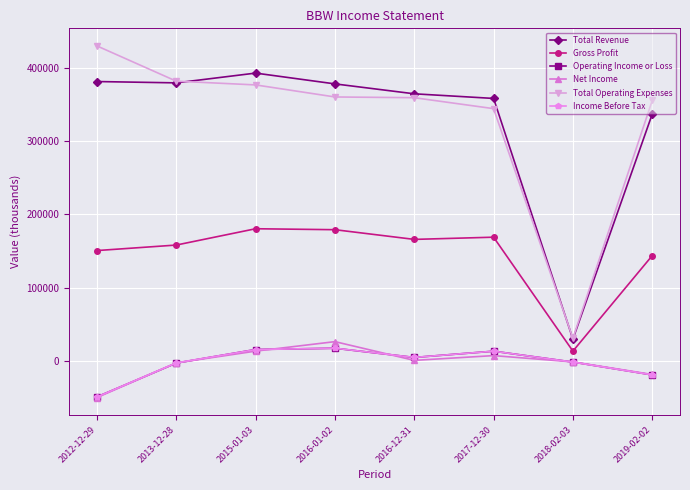

True or false: Total Revenue has a value of 364200 at 2016-12-31.

True